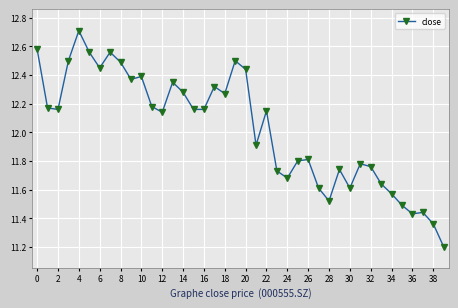

True or false: there are more than 2 points higher than both neighbors.

True